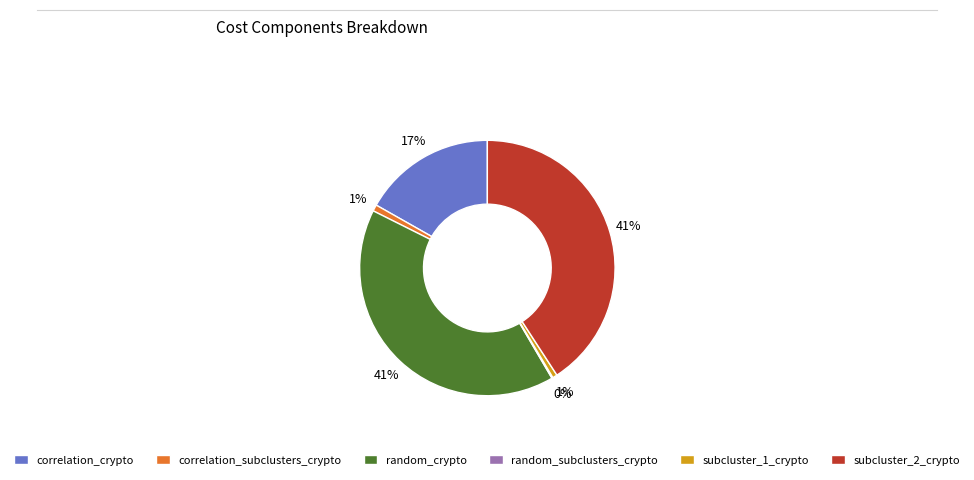

To the nearest percent, what is the average slice percentage?

17%